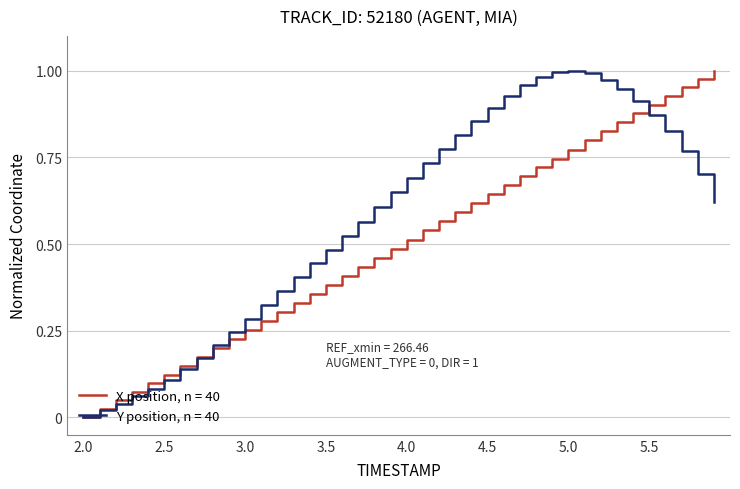

Which series has the largest total across all categories?

Y position, n = 40